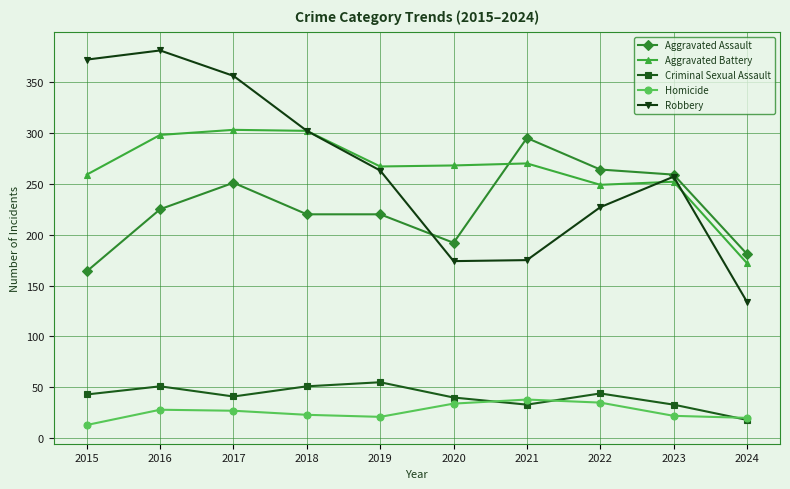

Where does the Robbery series first go above 263?

2015